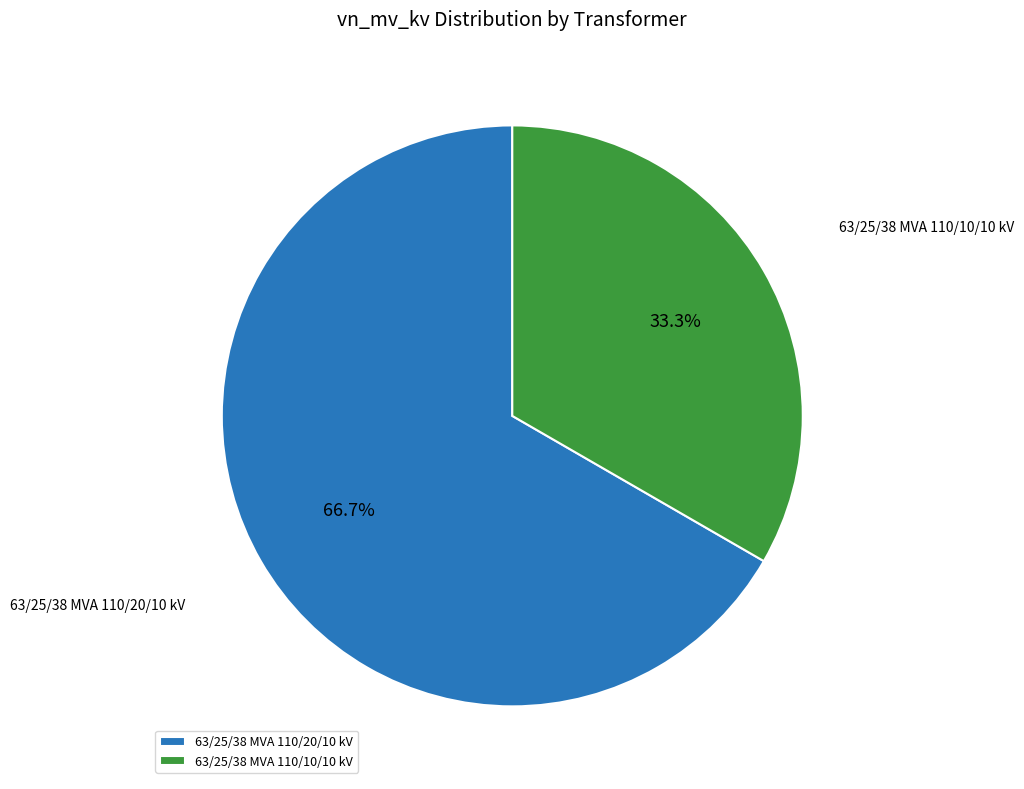

Is there any slice that represents more than half of the pie?

Yes